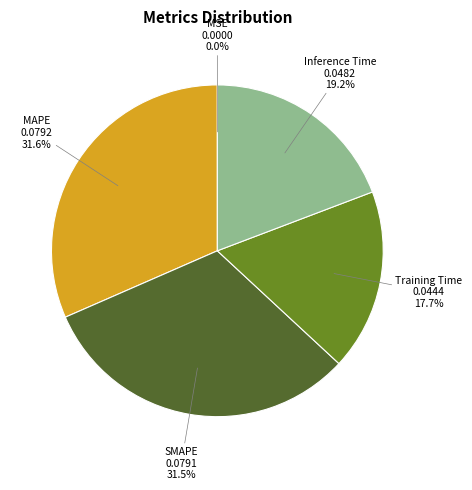

What portion of the pie excludes Inference Time?

80.8%